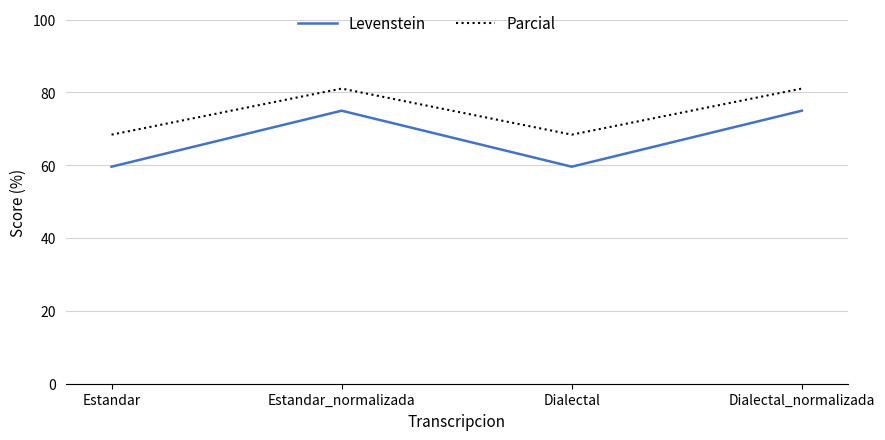

What is the approximate value of Parcial at Estandar_normalizada?

81.1